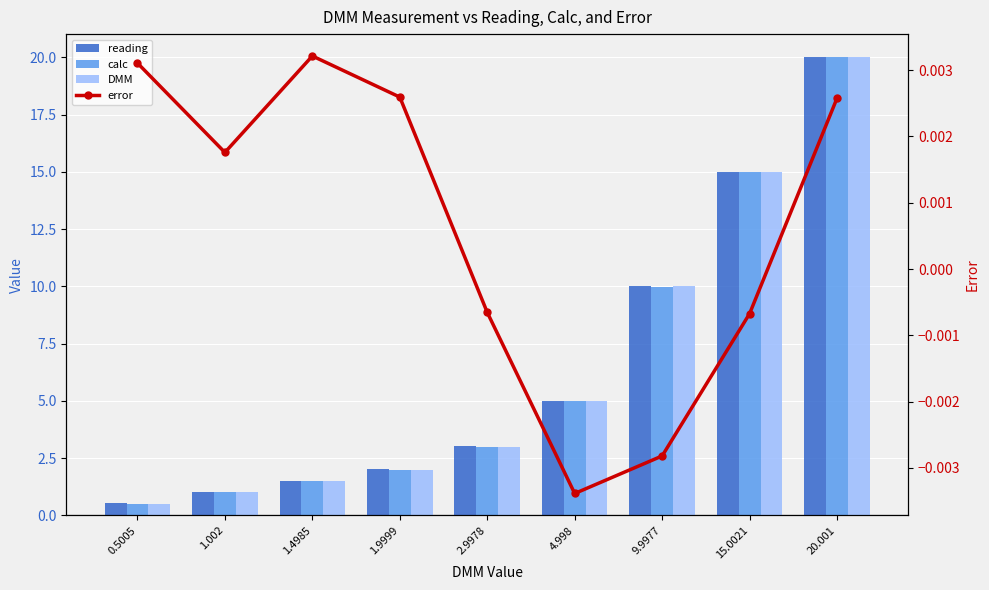

At which label does DMM reach its minimum?

0.5005